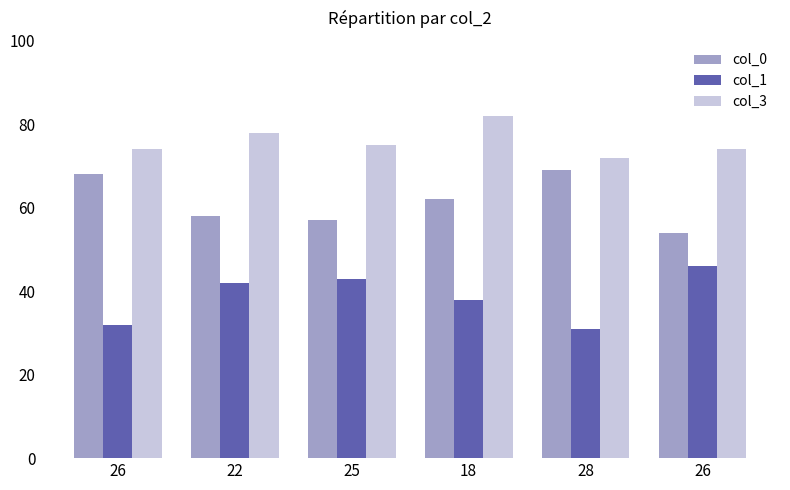

The col_0 series shows 113 at 28. True or false?

False